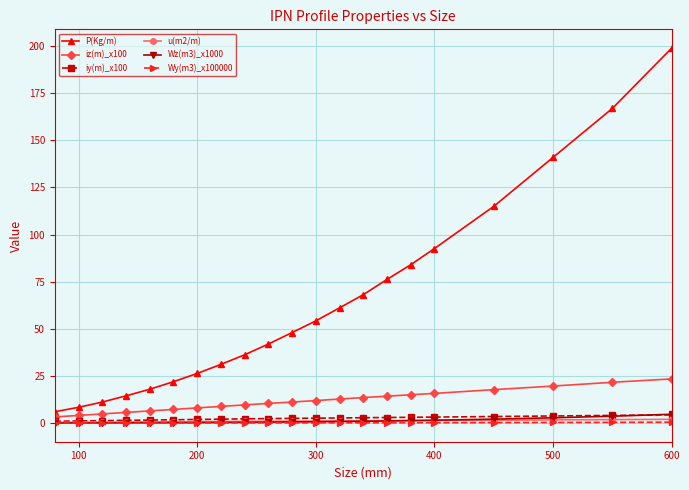

At how many categories does at least one series exceed 100?

4